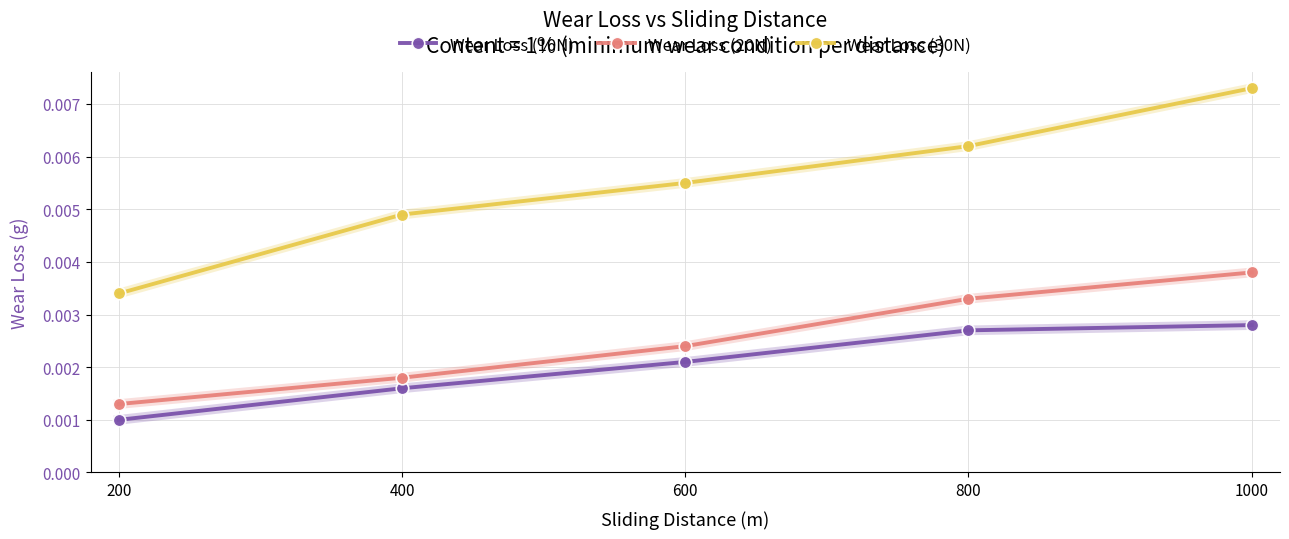

Rank the categories by Wear Loss (30N) value from lowest to highest.

200, 400, 600, 800, 1000